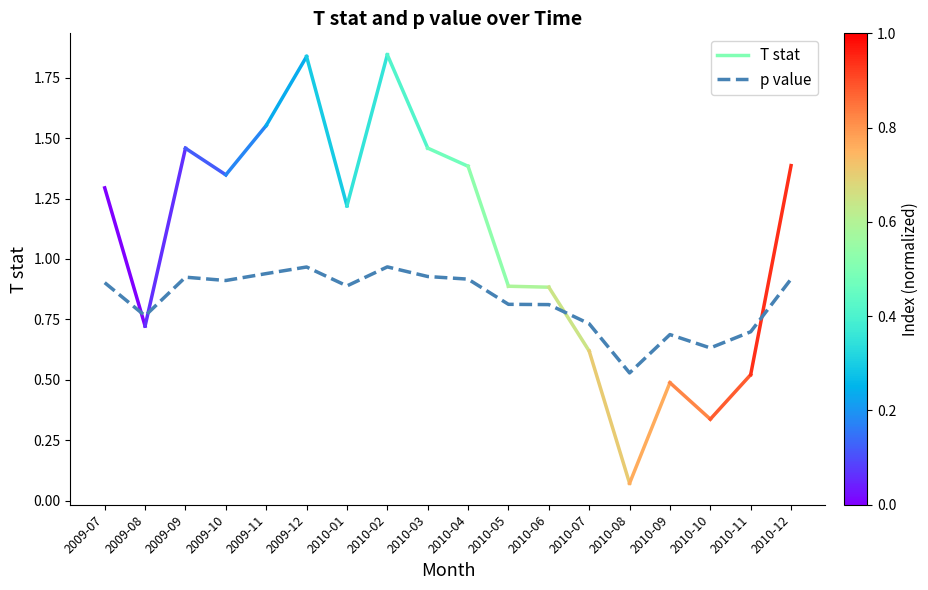

List the labels in order of value, largest first.

2010-02, 2009-12, 2009-11, 2010-03, 2009-09, 2010-12, 2010-04, 2009-10, 2009-07, 2010-01, 2010-05, 2010-06, 2009-08, 2010-07, 2010-11, 2010-09, 2010-10, 2010-08